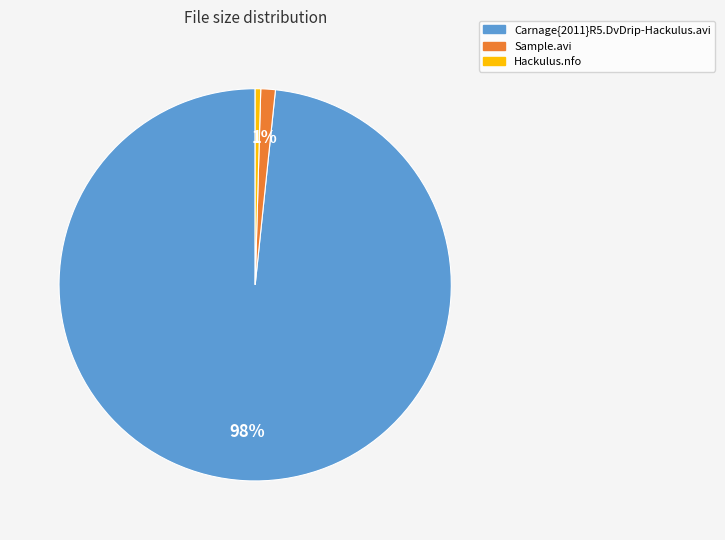

How many slices are in this pie chart?

3